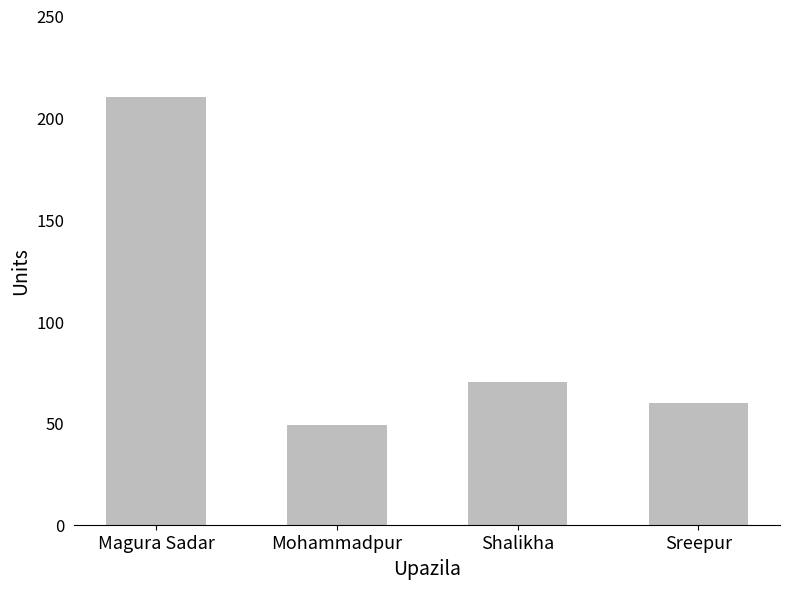

What is the change in value from Magura Sadar to Sreepur?

-150